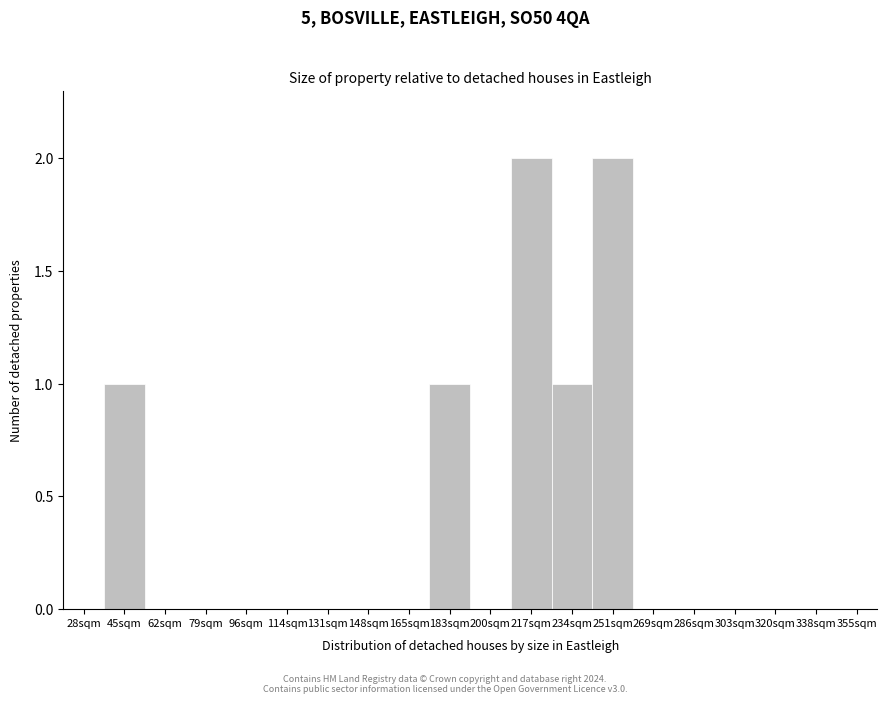

Reading right to left, what are all the values shown in this chart?

355sqm=0	338sqm=0	320sqm=0	303sqm=0	286sqm=0	269sqm=0	251sqm=2	234sqm=1	217sqm=2	200sqm=0	183sqm=1	165sqm=0	148sqm=0	131sqm=0	114sqm=0	96sqm=0	79sqm=0	62sqm=0	45sqm=1	28sqm=0